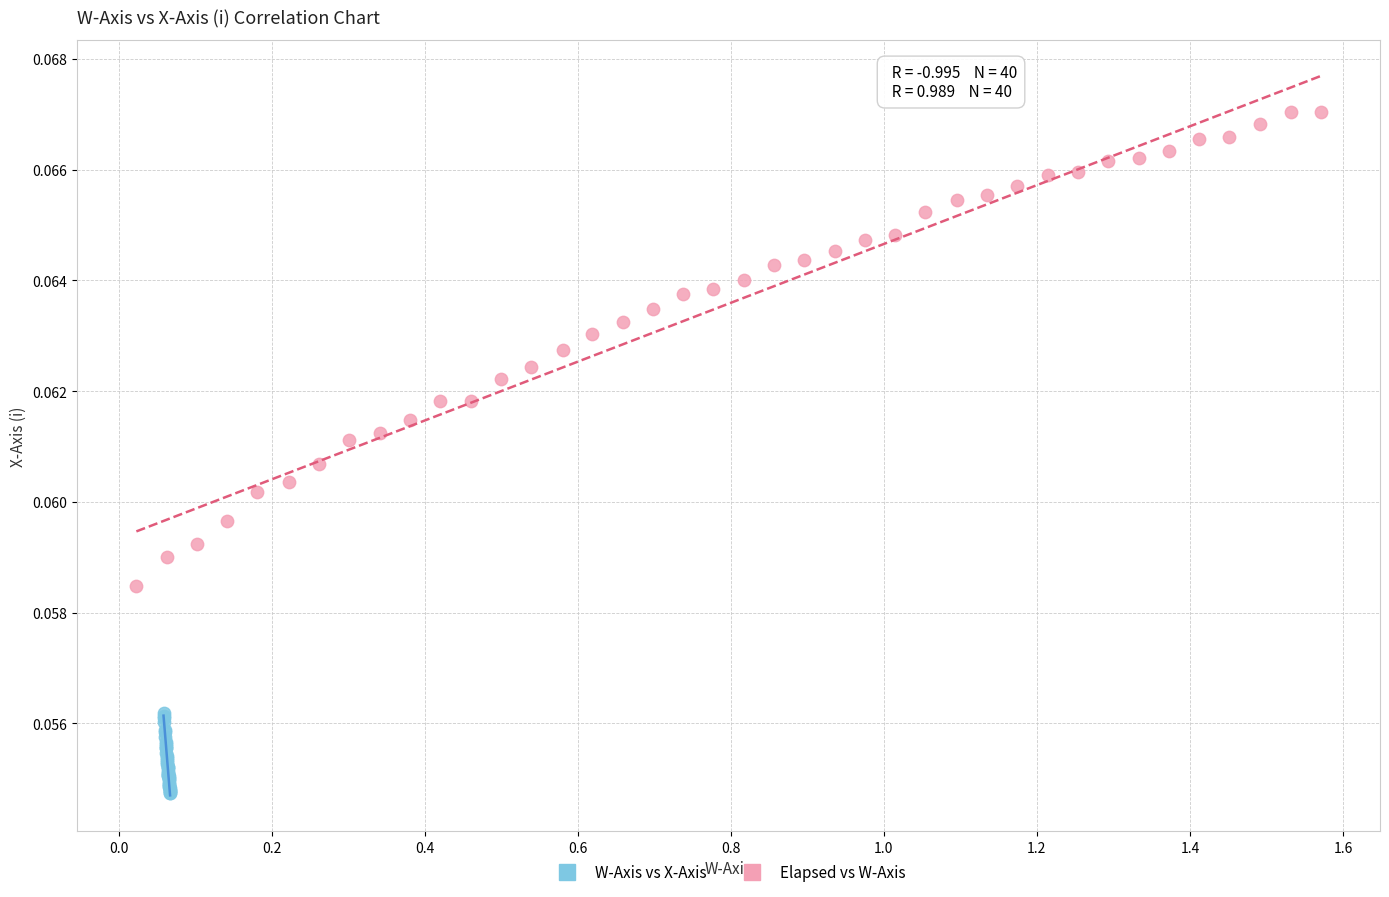

Which series contains the highest Y value?

Elapsed vs W-Axis